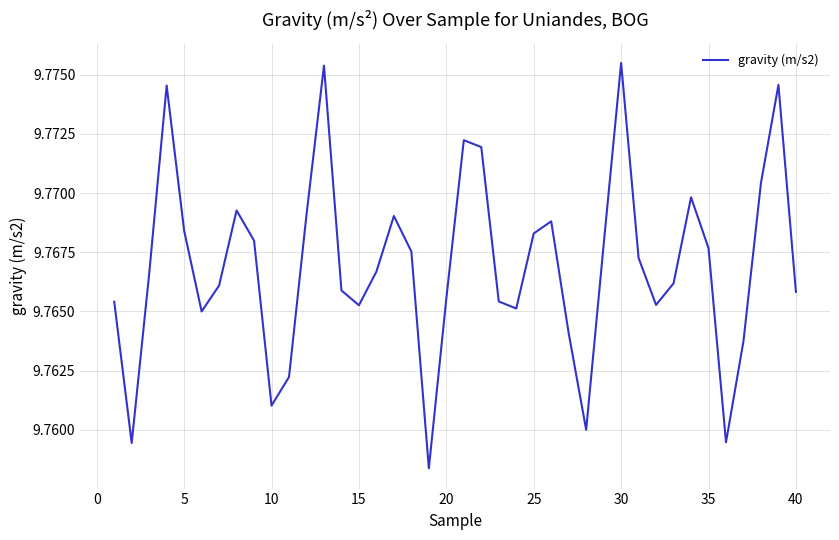

How many categories are shown in the chart?

40